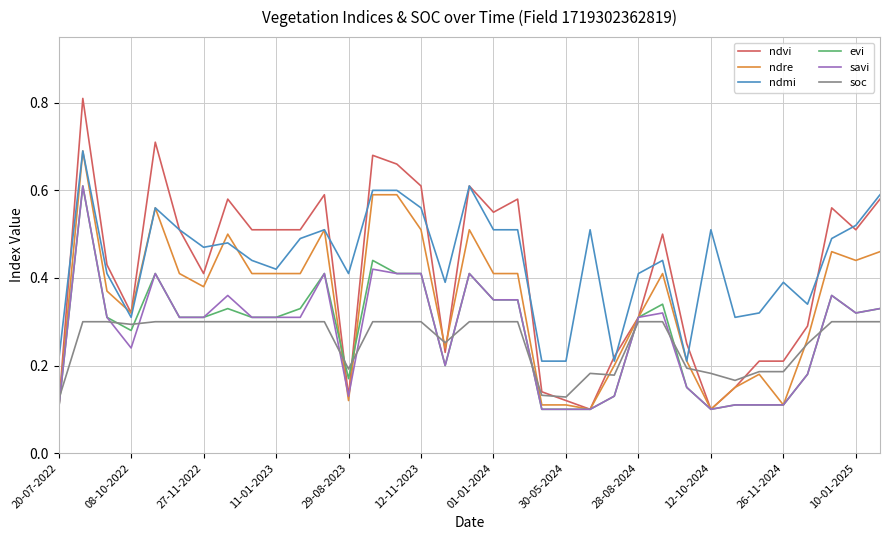

Which series has the largest range (max minus min)?

ndvi